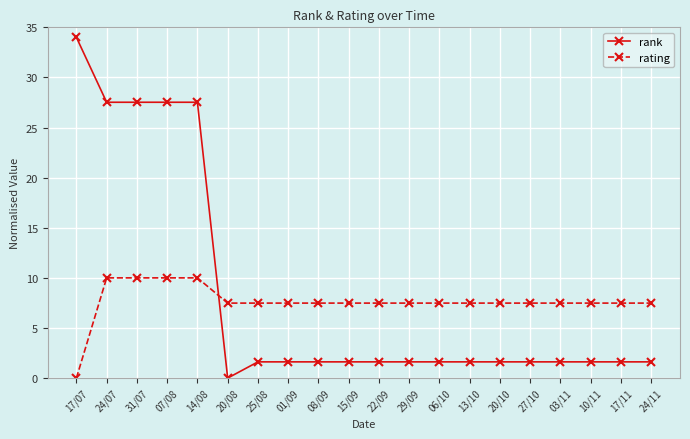

How many data points in rating are above 7?

19